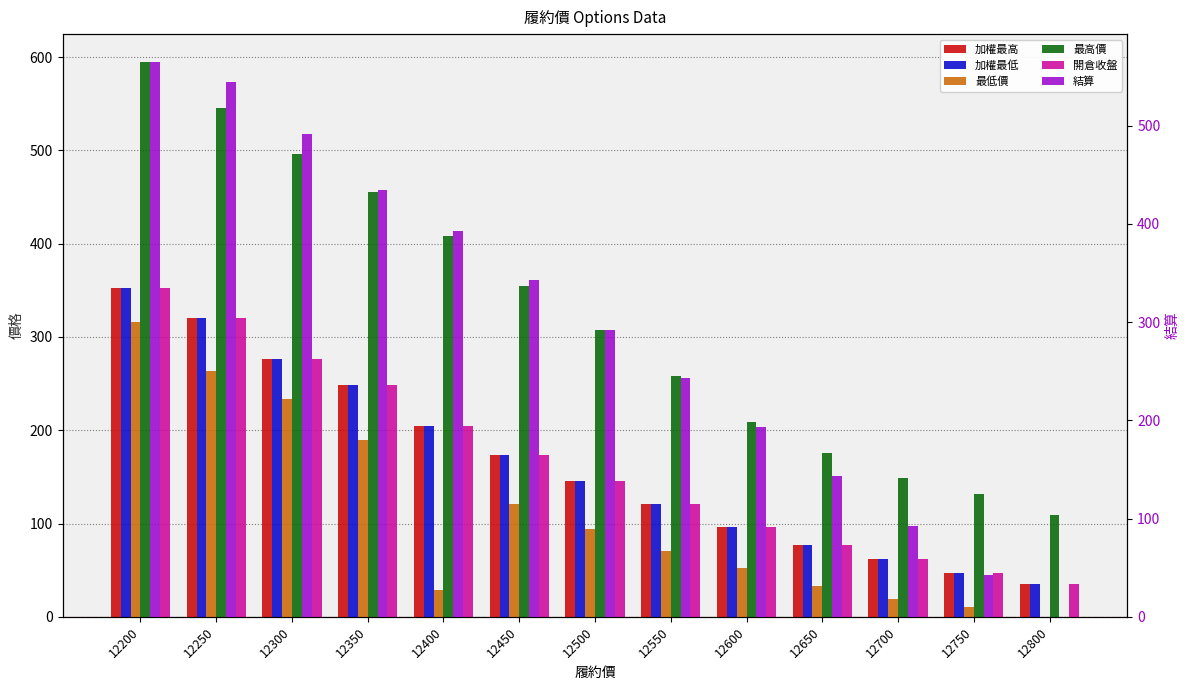

Reading left to right, what are all the values shown in this chart?

加權最高: 12200=352.0	12250=320.0	12300=276.0	12350=249.0	12400=205.0	12450=174.0	12500=146.0	12550=121.0	12600=96.0	12650=77.0	12700=62.0	12750=47.0	12800=35.5
加權最低: 12200=352.0	12250=320.0	12300=276.0	12350=249.0	12400=205.0	12450=174.0	12500=146.0	12550=121.0	12600=96.0	12650=77.0	12700=62.0	12750=47.0	12800=35.5
最低價: 12200=316.0	12250=264.0	12300=233.0	12350=190.0	12400=29.0	12450=121.0	12500=94.0	12550=71.0	12600=52.0	12650=33.0	12700=19.5	12750=10.0	12800=0.1
最高價: 12200=595.0	12250=545.0	12300=496.0	12350=455.0	12400=408.0	12450=355.0	12500=308.0	12550=258.0	12600=209.0	12650=176.0	12700=149.0	12750=132.0	12800=109.0
開倉收盤: 12200=352.0	12250=320.0	12300=276.0	12350=249.0	12400=205.0	12450=174.0	12500=146.0	12550=121.0	12600=96.0	12650=77.0	12700=62.0	12750=47.0	12800=35.5
結算: 12200=565.0	12250=545.0	12300=492.0	12350=435.0	12400=393.0	12450=343.0	12500=292.0	12550=243.0	12600=193.0	12650=143.0	12700=92.0	12750=43.0	12800=0.2